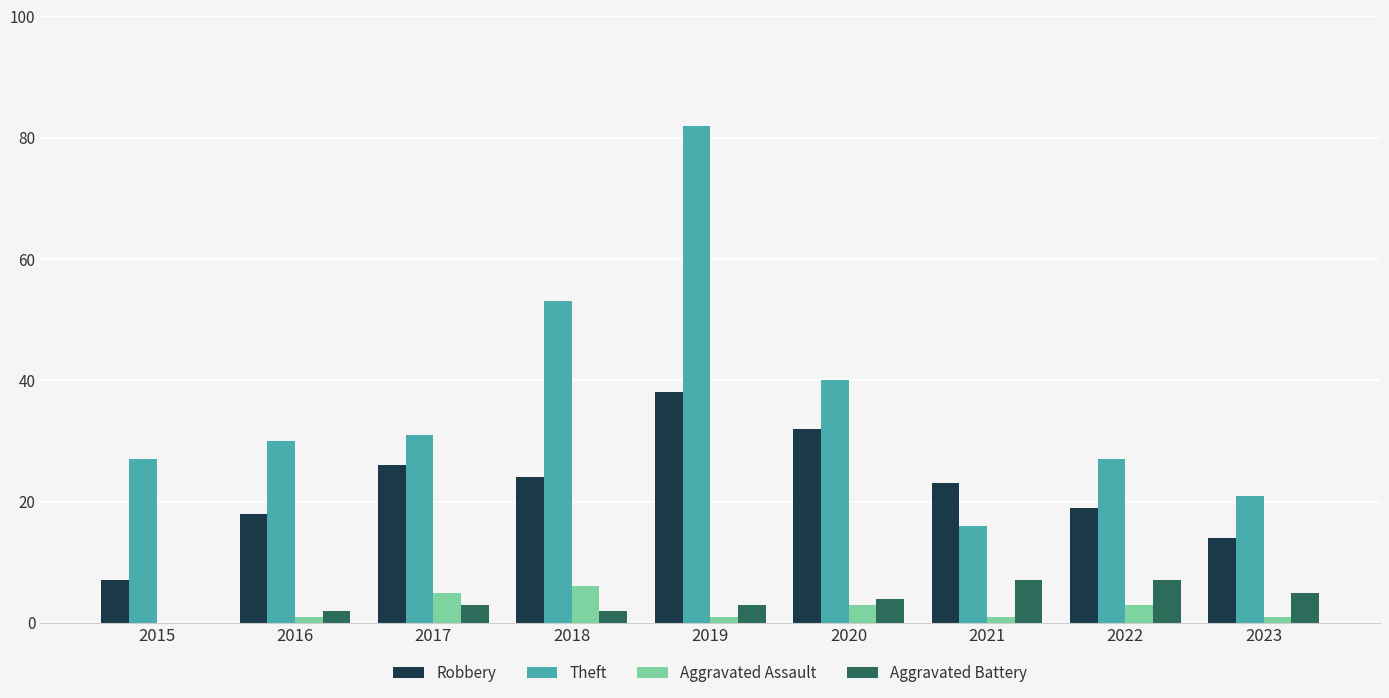

Read the Theft value at 2020.

40